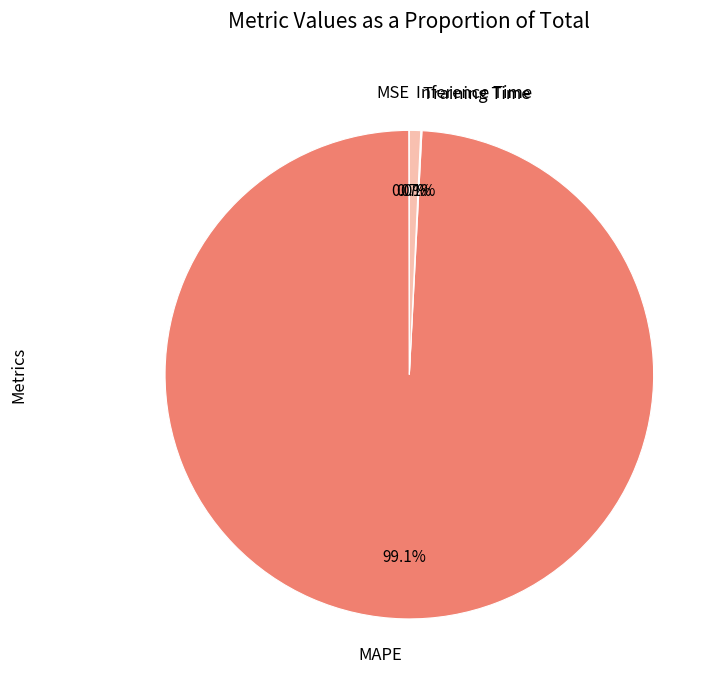

True or false: MAPE accounts for 89% of the total.

False